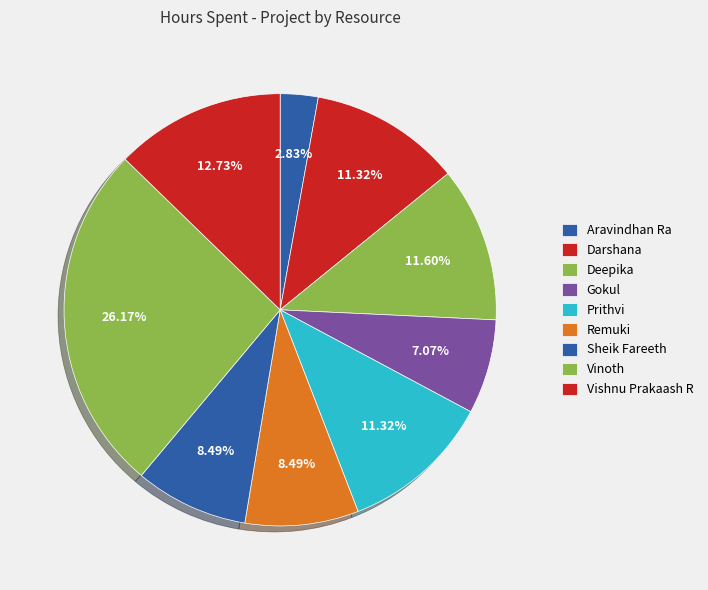

What percentage is the Darshana slice, to the nearest percent?

11%